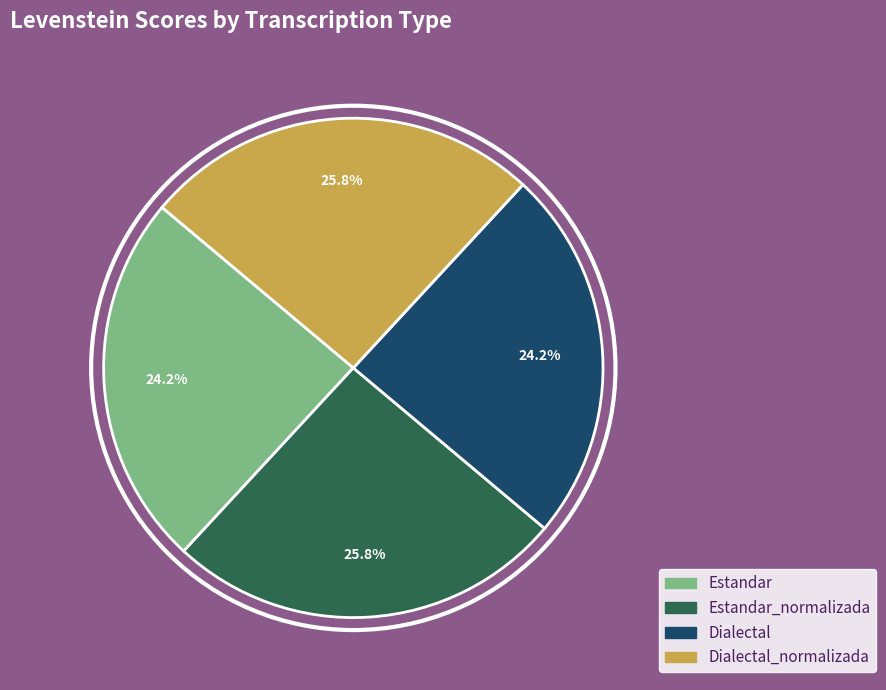

Is there any slice that represents more than half of the pie?

No